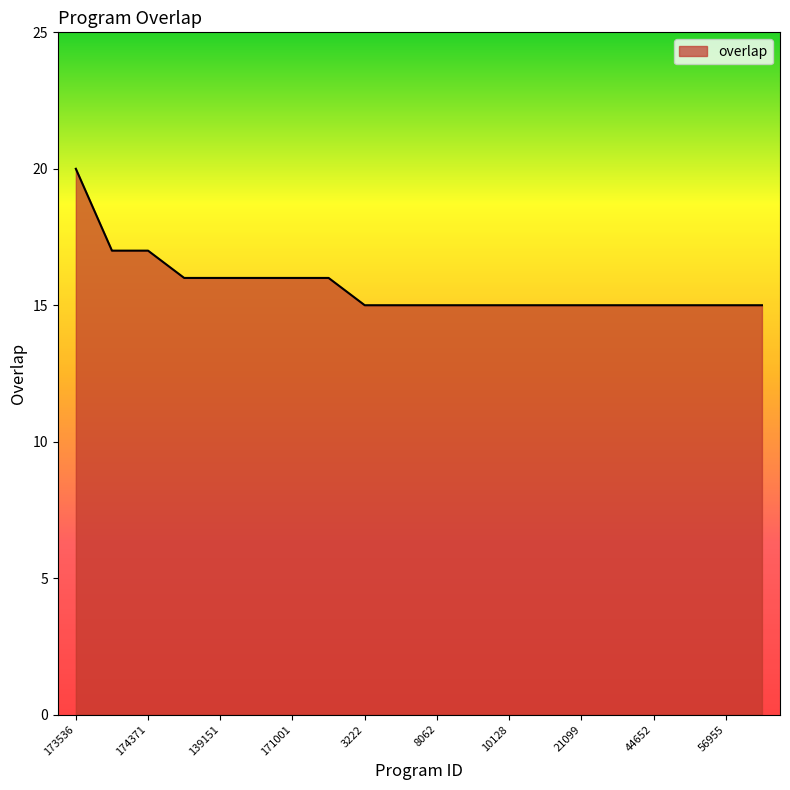

What is the maximum value shown in the chart?

20